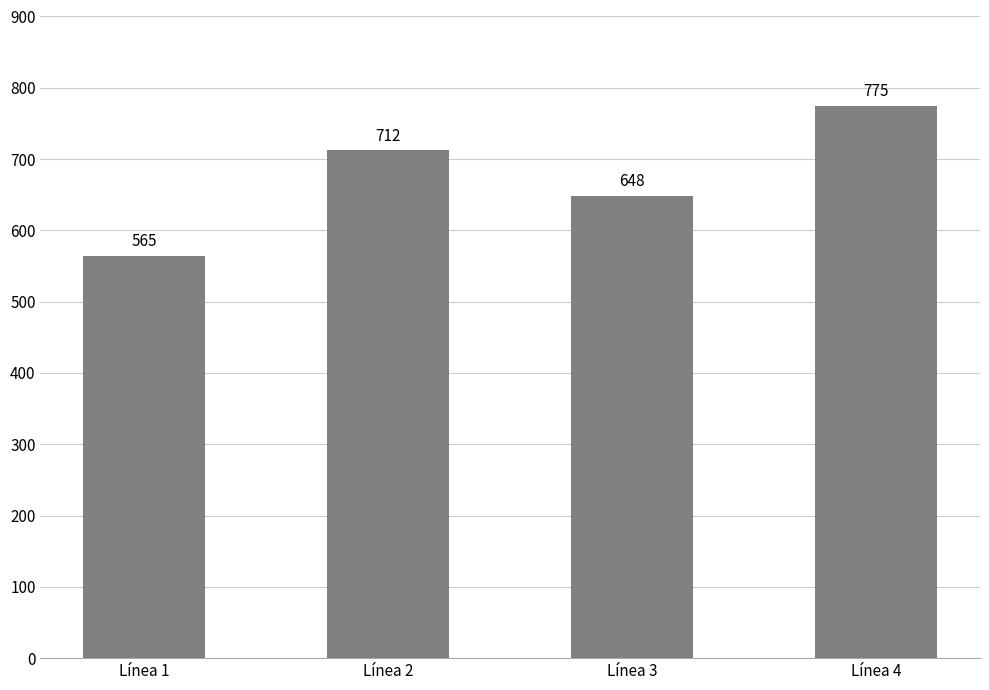

Rank the categories by value from lowest to highest.

Línea 1, Línea 3, Línea 2, Línea 4